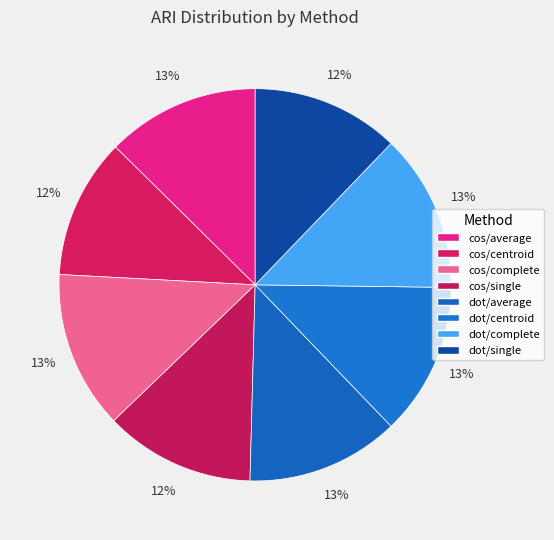

Rank the categories by value from lowest to highest.

cos/centroid, dot/single, cos/single, cos/average, dot/average, dot/centroid, cos/complete, dot/complete